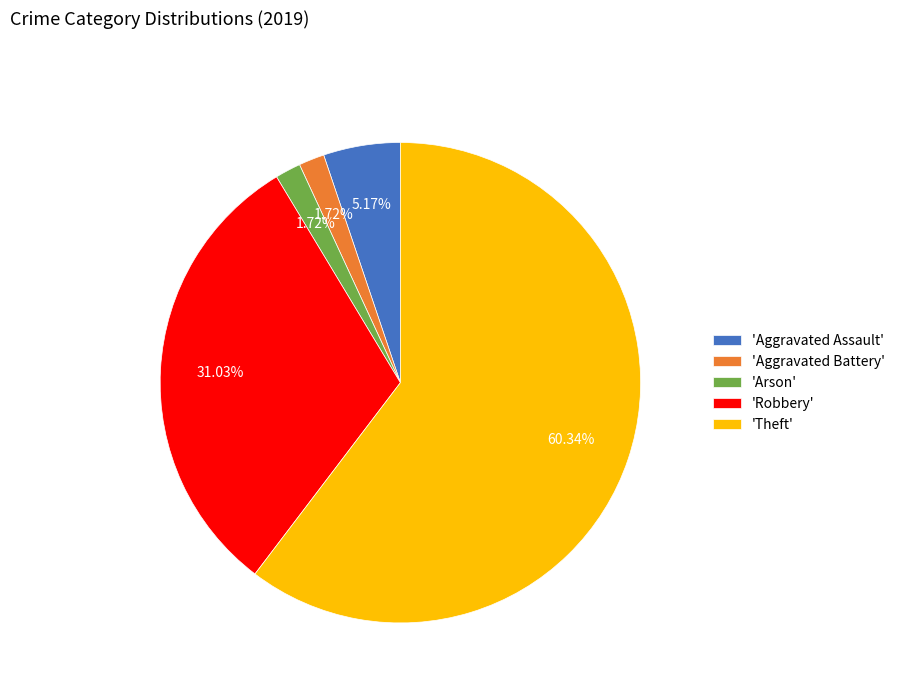

Do 'Robbery' and 'Aggravated Assault' together represent more than half of the pie?

No